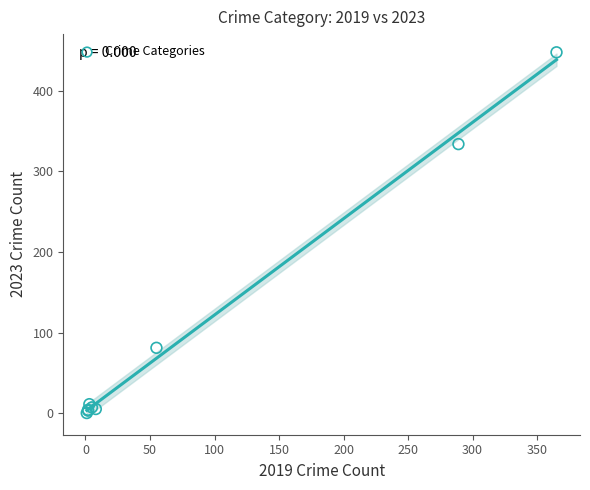

What Y value in the scatter plot is closest to 224?

334